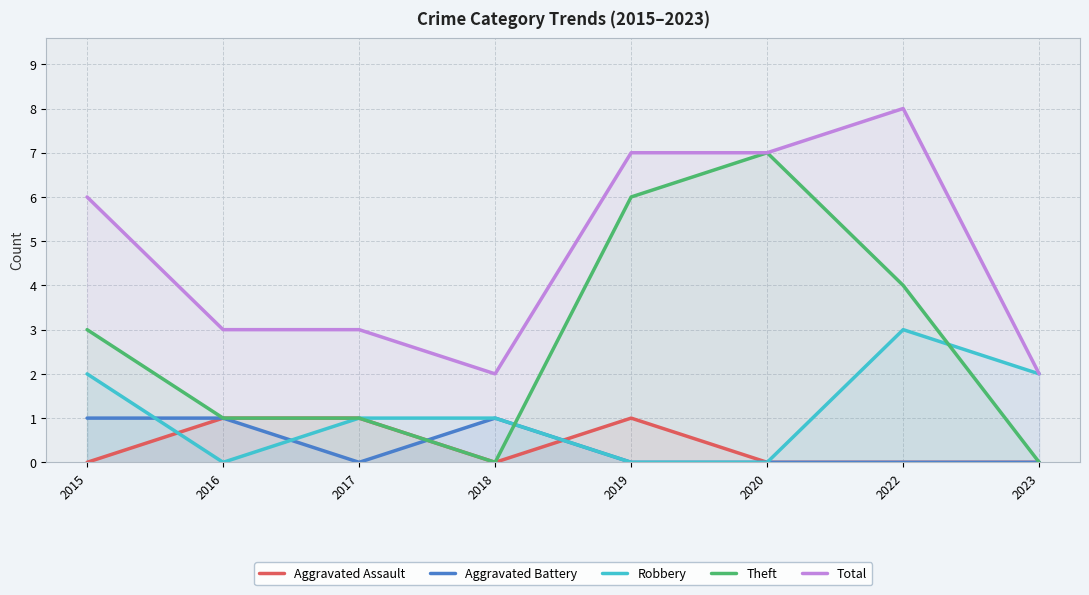

What are all the series names shown in the legend?

Aggravated Assault, Aggravated Battery, Robbery, Theft, Total